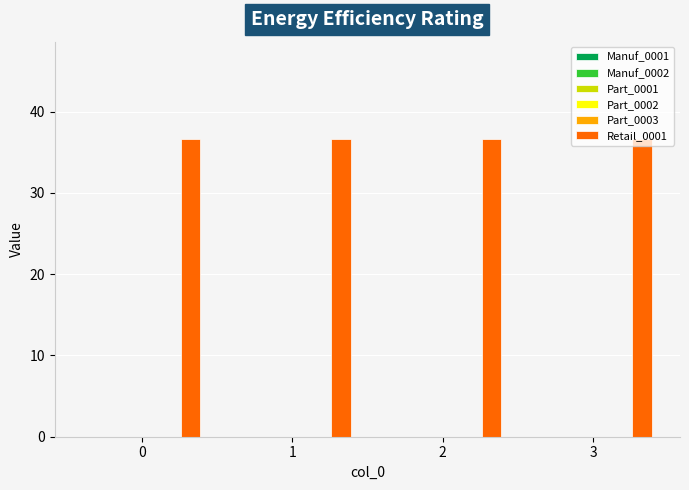

Rank the categories by Part_0002 value from highest to lowest.

0, 1, 2, 3